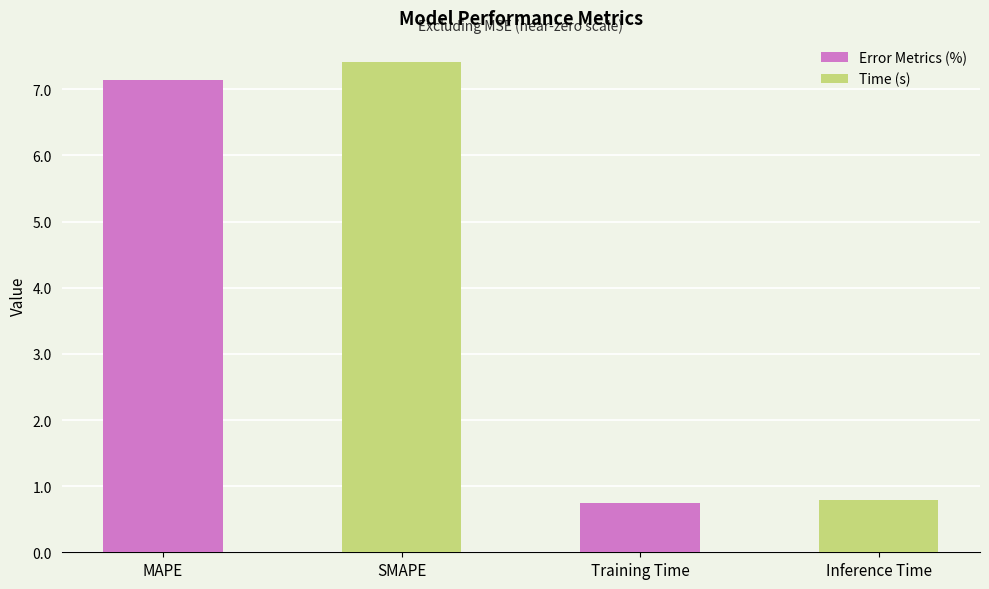

Which category has the highest value across all series?

SMAPE